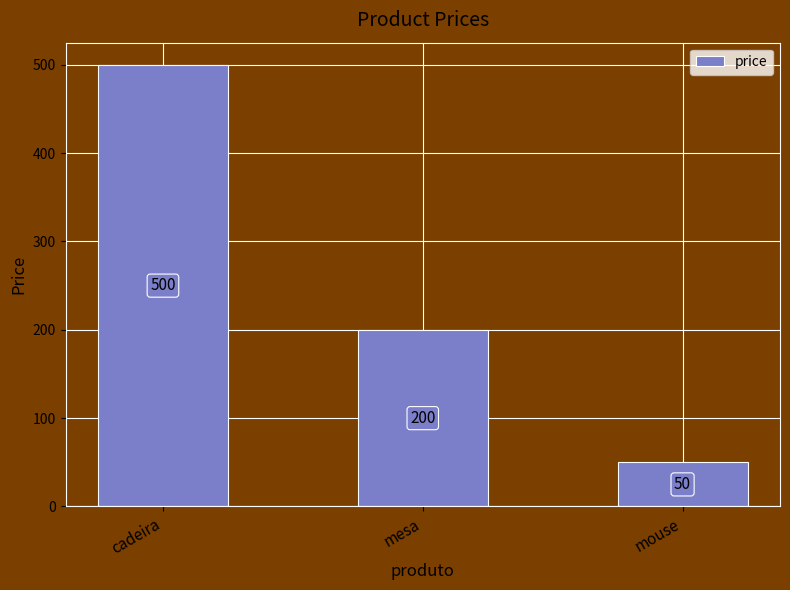

What is the value of the 3rd bar from the left?

50